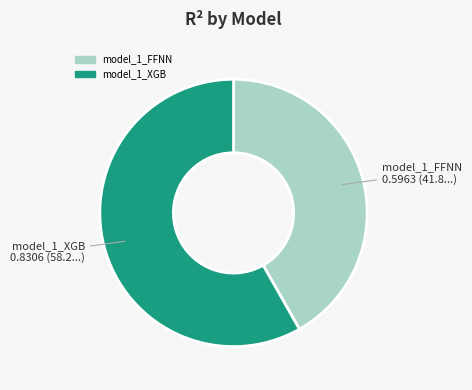

What is the smallest slice in the pie chart?

model_1_FFNN